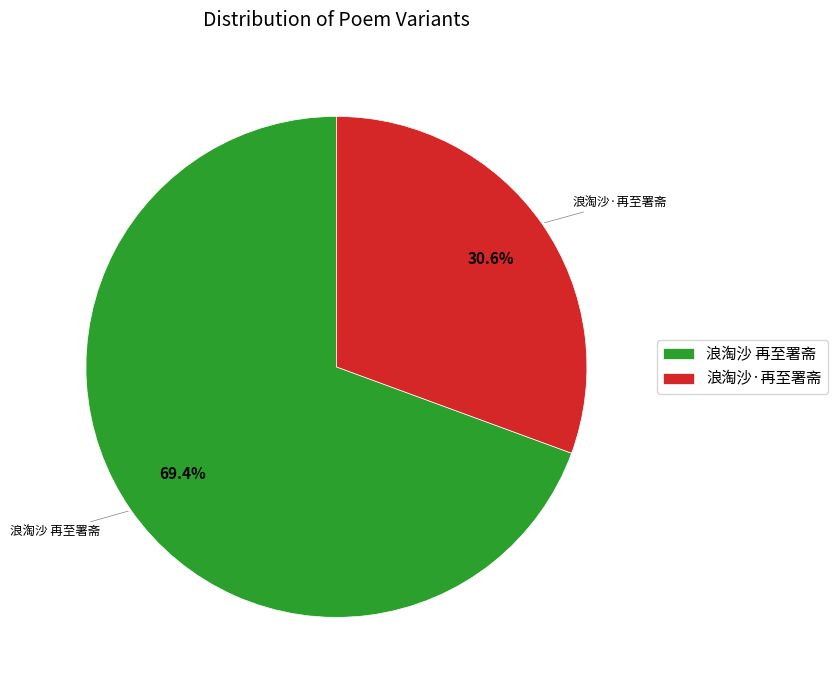

Does 浪淘沙 再至署斋 account for over 50% of the chart?

Yes